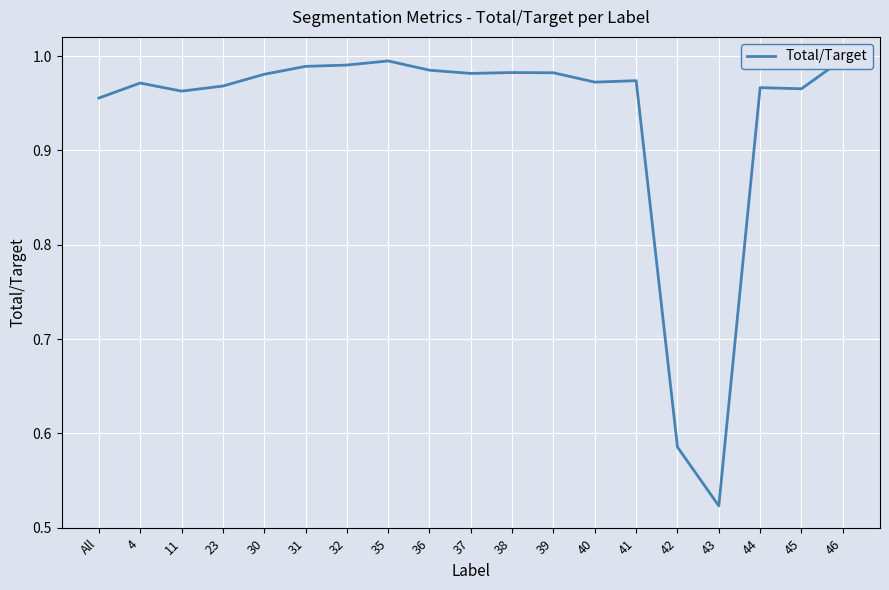

What position from the left is 44?

17